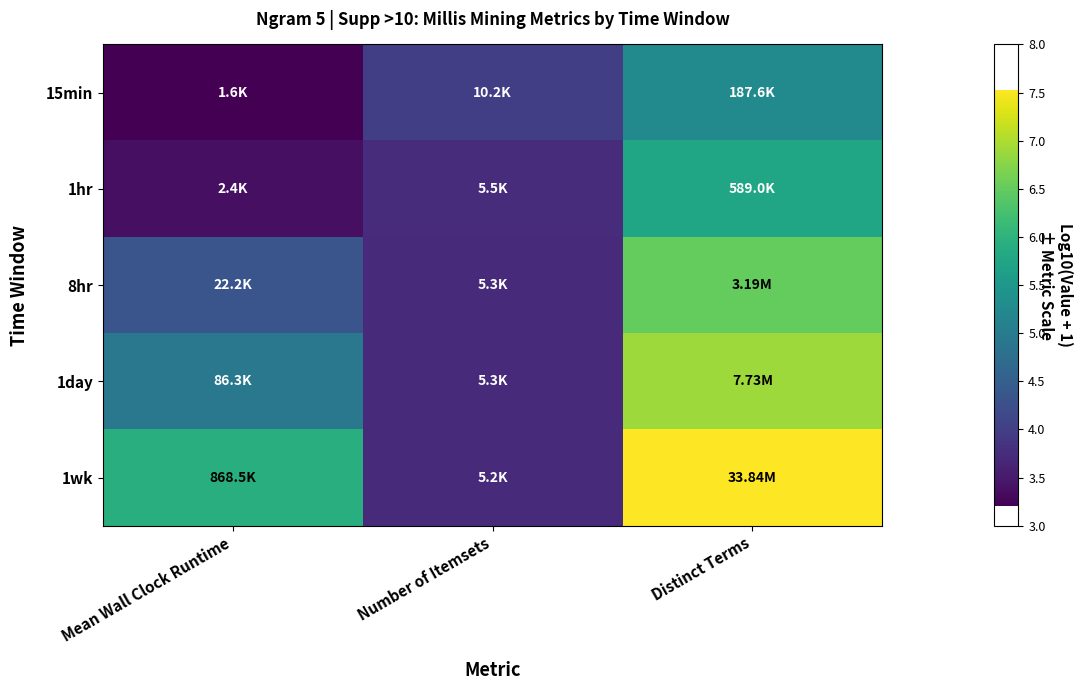

What is the spread (max minus min) of values at Mean Wall Clock Runtime?

2.7